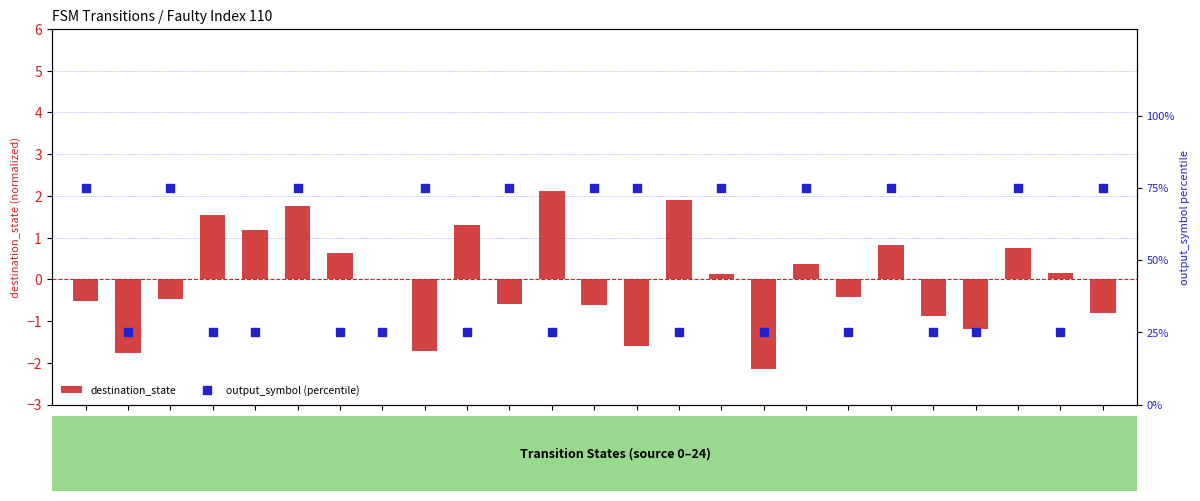

Which series has the largest Y range (max minus min)?

output_symbol (percentile)